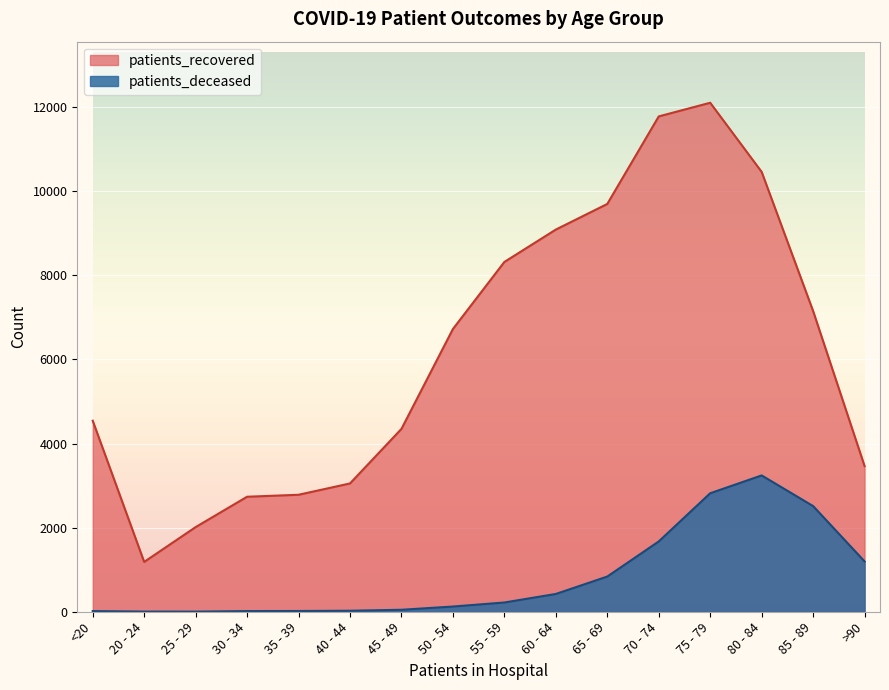

Reading left to right, extract all data points from this chart.

patients_recovered: 4543	1185	2013	2735	2782	3051	4349	6724	8319	9089	9698	11780	12105	10461	7152	3465
patients_deceased: 16	4	3	16	18	24	47	124	220	423	837	1672	2818	3242	2513	1197